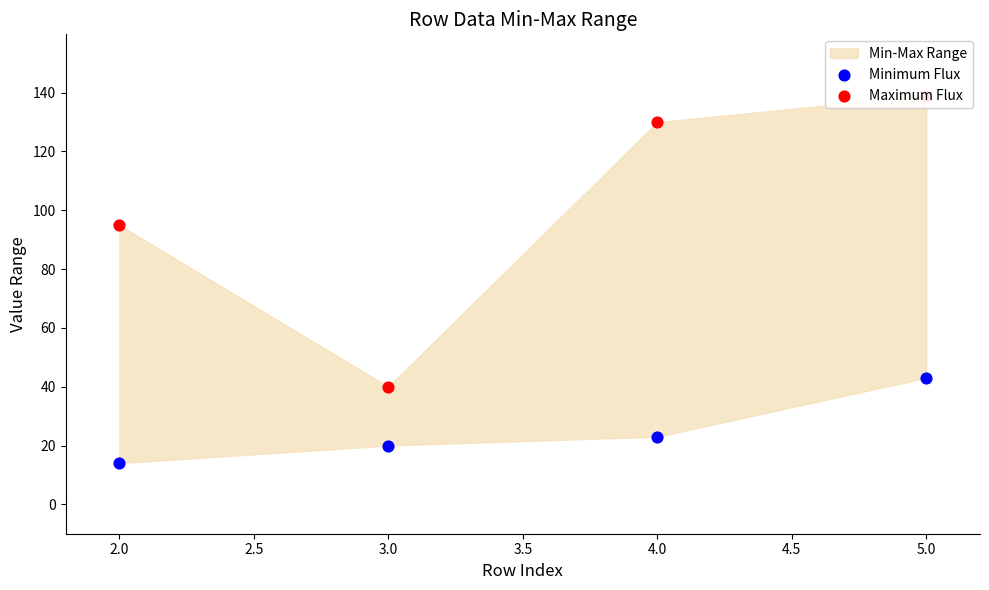

Which series reaches the minimum Y coordinate?

Minimum Flux